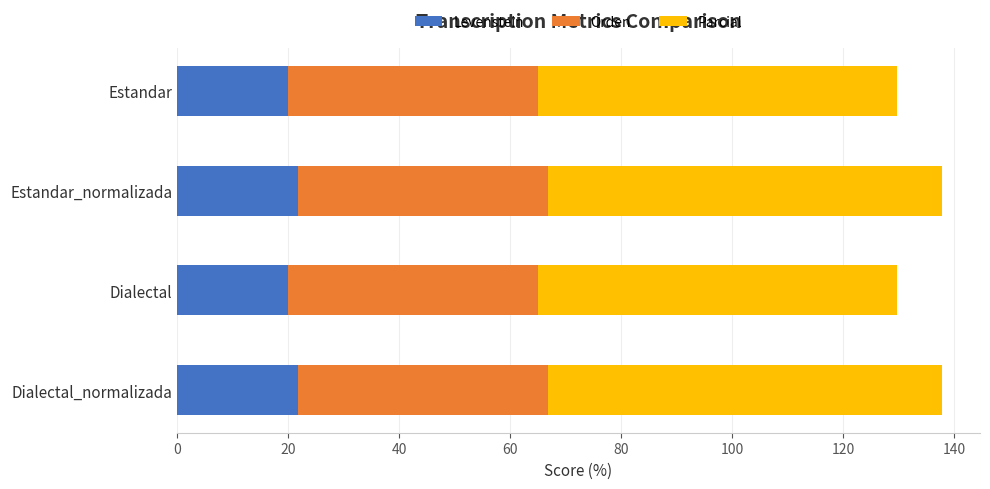

What is the total value across all series at Dialectal?

129.7